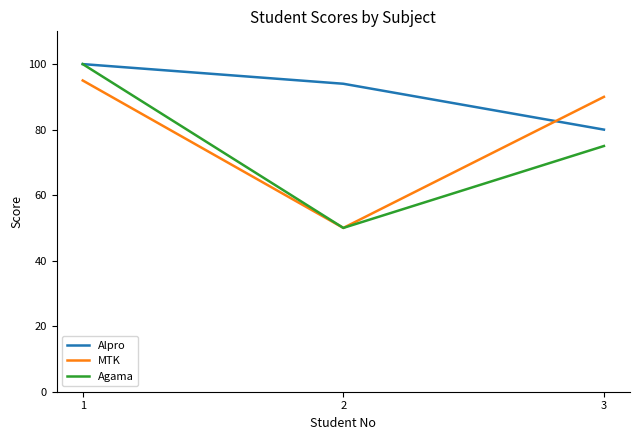

Which label corresponds to the smallest value in the chart?

2